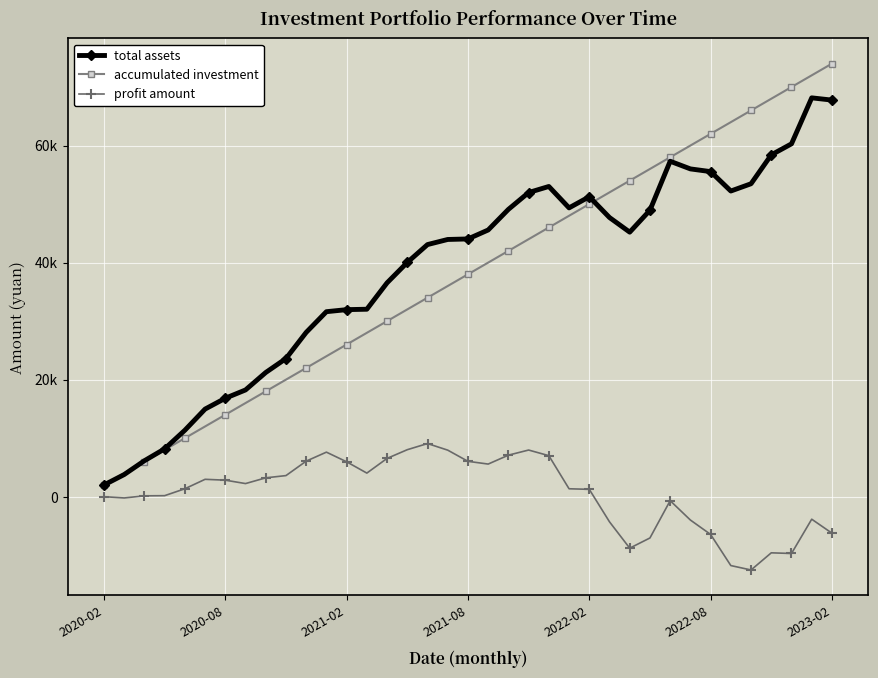

Does the chart display data point markers on the line(s)?

Yes